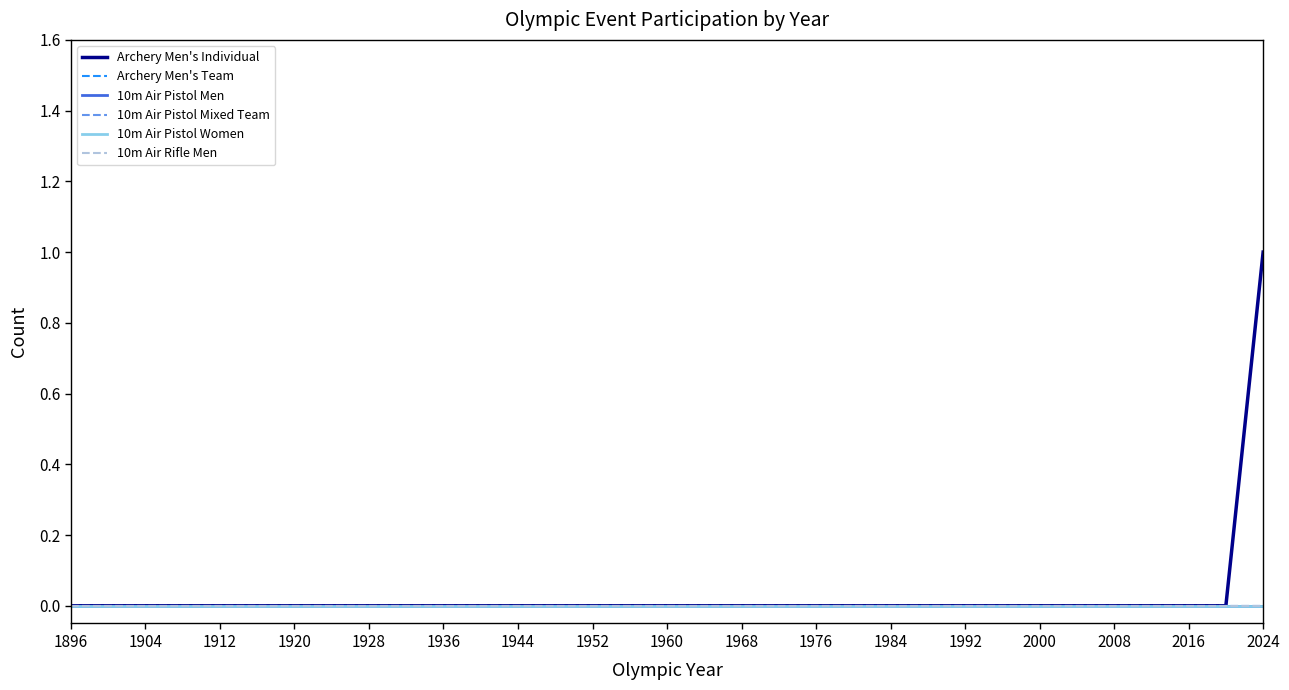

Reading left to right, extract all data points from this chart.

Archery Men's Individual: 0	0	0	0	0	0	0	0	0	0	0	0	0	0	0	0	0	0	0	0	0	0	0	0	0	0	0	0	0	1
Archery Men's Team: 0	0	0	0	0	0	0	0	0	0	0	0	0	0	0	0	0	0	0	0	0	0	0	0	0	0	0	0	0	0
10m Air Pistol Men: 0	0	0	0	0	0	0	0	0	0	0	0	0	0	0	0	0	0	0	0	0	0	0	0	0	0	0	0	0	0
10m Air Pistol Mixed Team: 0	0	0	0	0	0	0	0	0	0	0	0	0	0	0	0	0	0	0	0	0	0	0	0	0	0	0	0	0	0
10m Air Pistol Women: 0	0	0	0	0	0	0	0	0	0	0	0	0	0	0	0	0	0	0	0	0	0	0	0	0	0	0	0	0	0
10m Air Rifle Men: 0	0	0	0	0	0	0	0	0	0	0	0	0	0	0	0	0	0	0	0	0	0	0	0	0	0	0	0	0	0